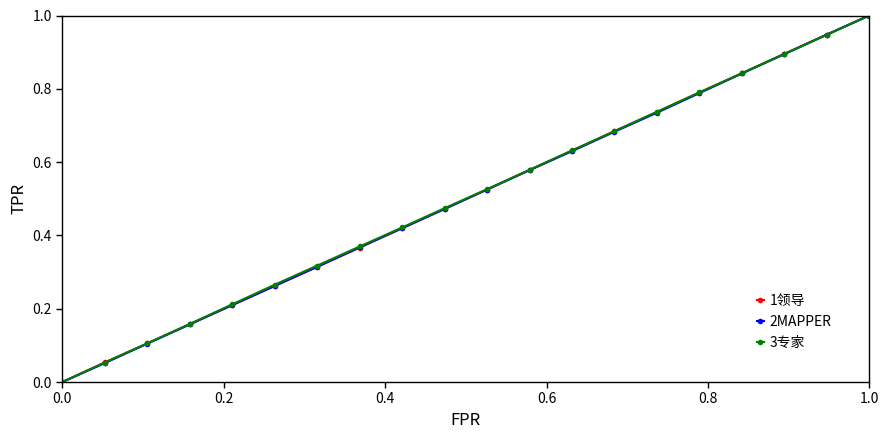

What is the maximum value for 2MAPPER?

1.0